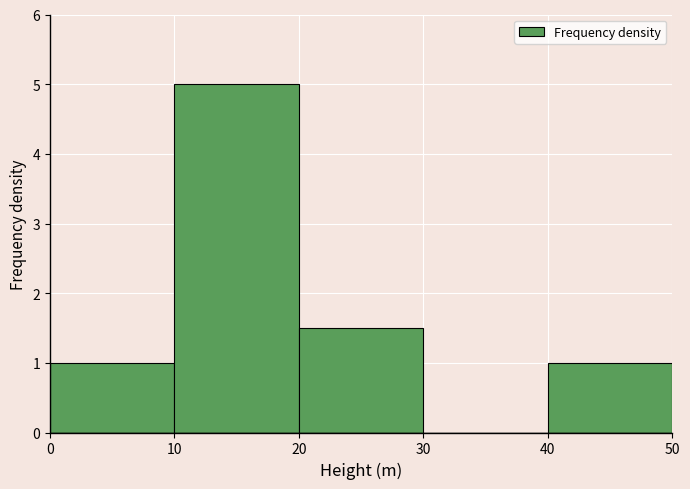

What is the height of the bar covering 0 to 10 on the x-axis? The values are not printed on the chart, so give them approximately, as read against the axis.

1.0